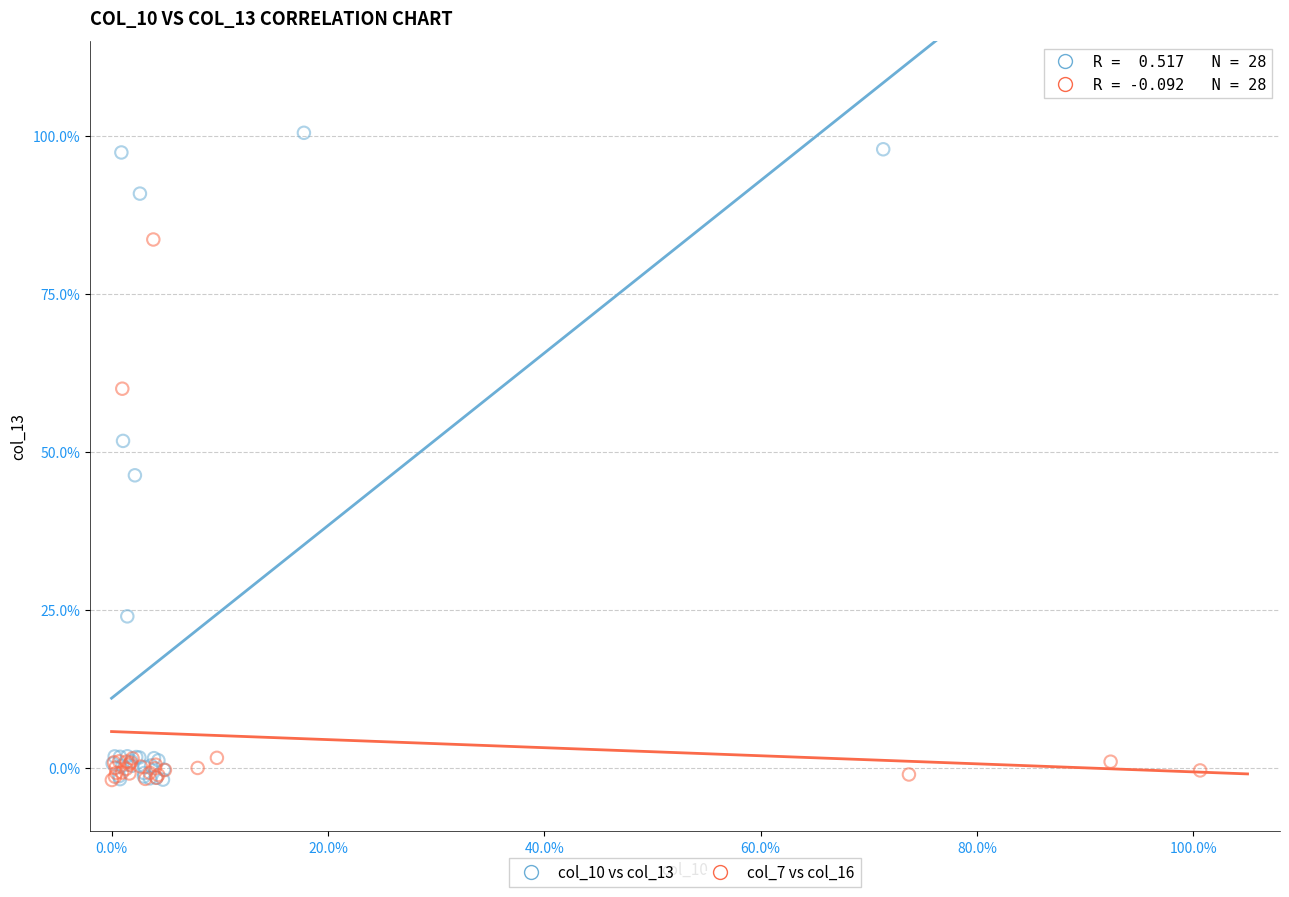

Which series has the widest spread of Y values?

col_10 vs col_13